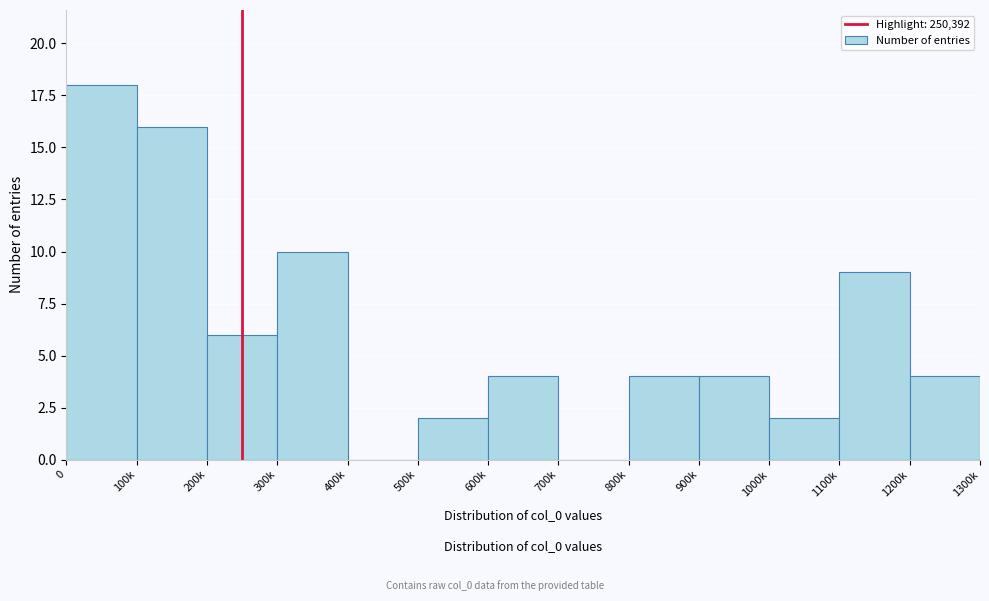

Reading right to left, transcribe all the data shown in this chart.

1200k=4	1100k=9	1000k=2	900k=4	800k=4	700k=0	600k=4	500k=2	400k=0	300k=10	200k=6	100k=16	0=18